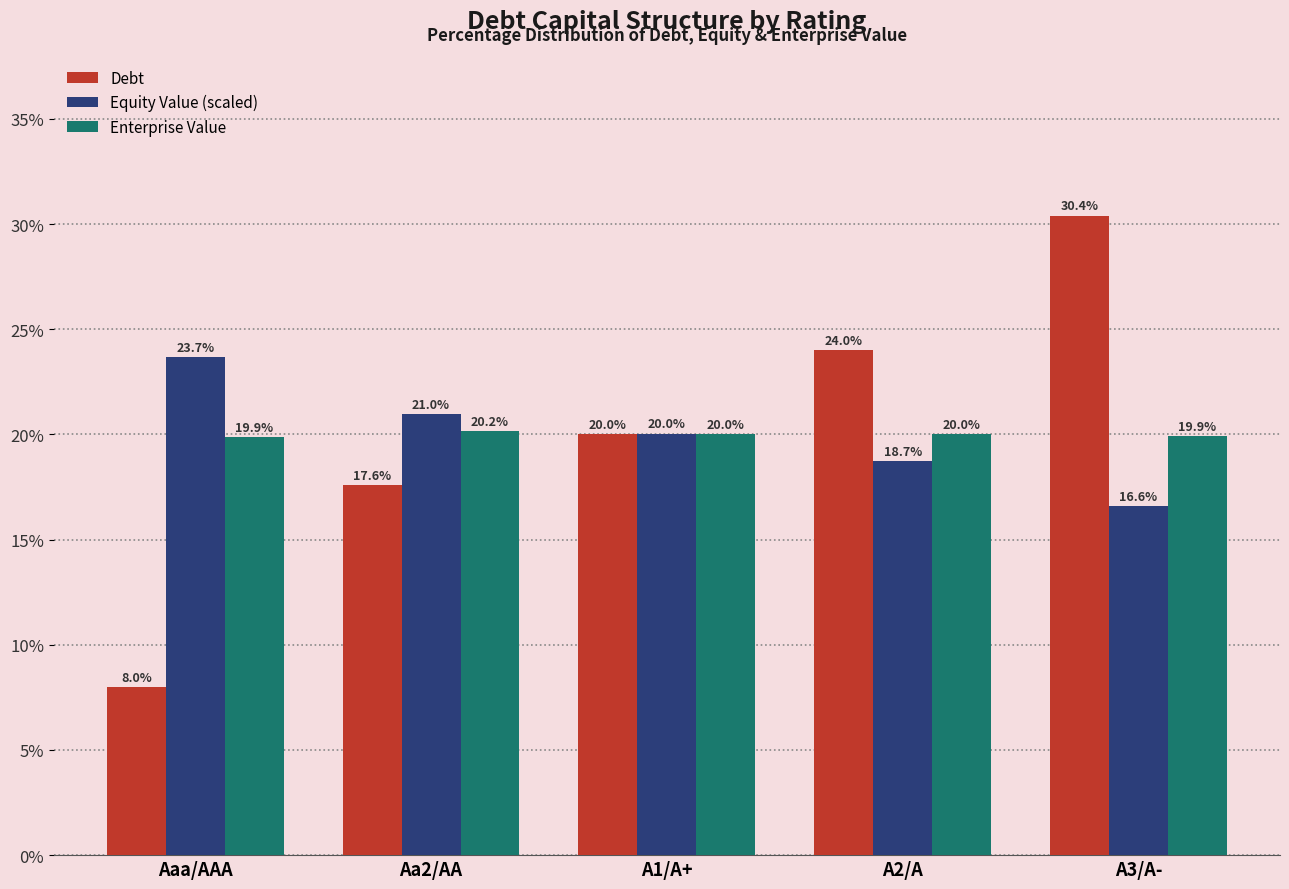

What is the label of the 4th bar from the left?

A2/A